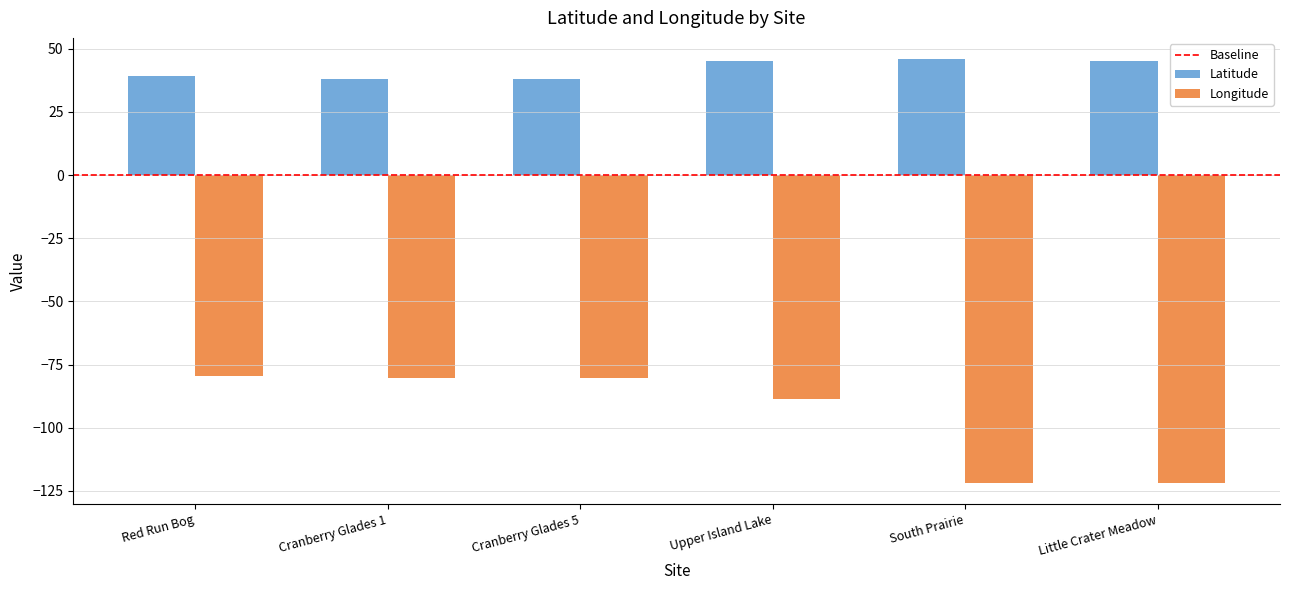

True or false: Longitude has a value of -121.7 at South Prairie.

True